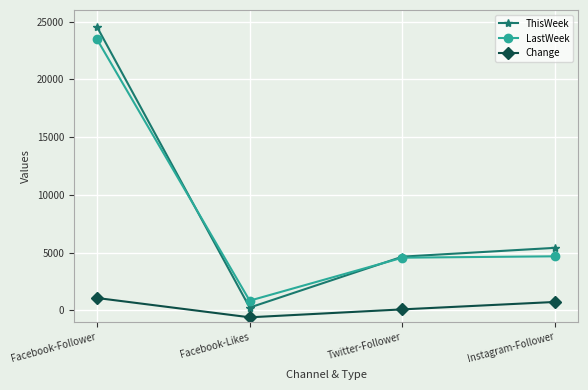

Between Facebook-Likes and Instagram-Follower, which series saw the biggest shift?

ThisWeek